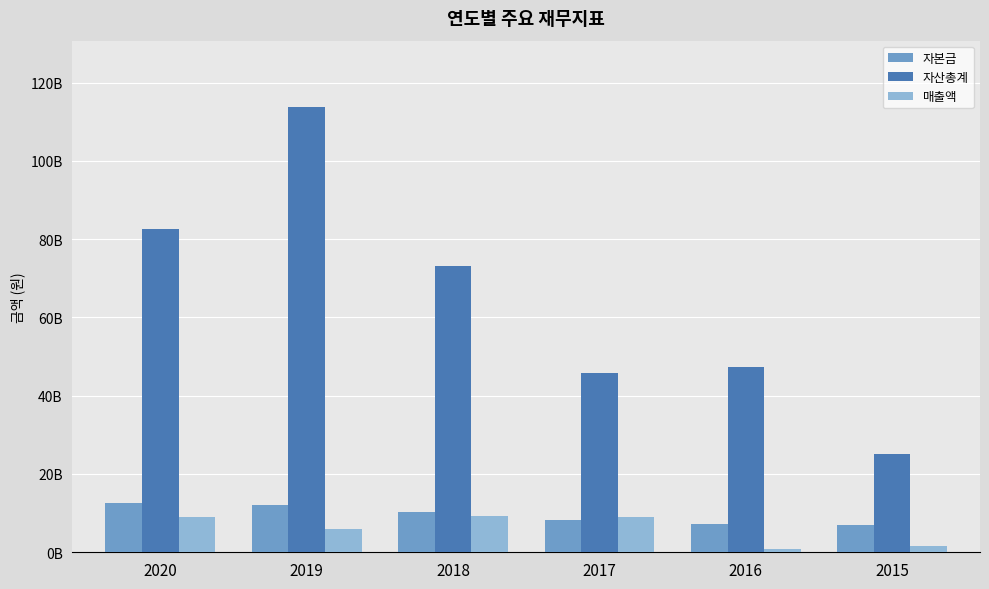

What are all the series names shown in the legend?

자본금, 자산총계, 매출액